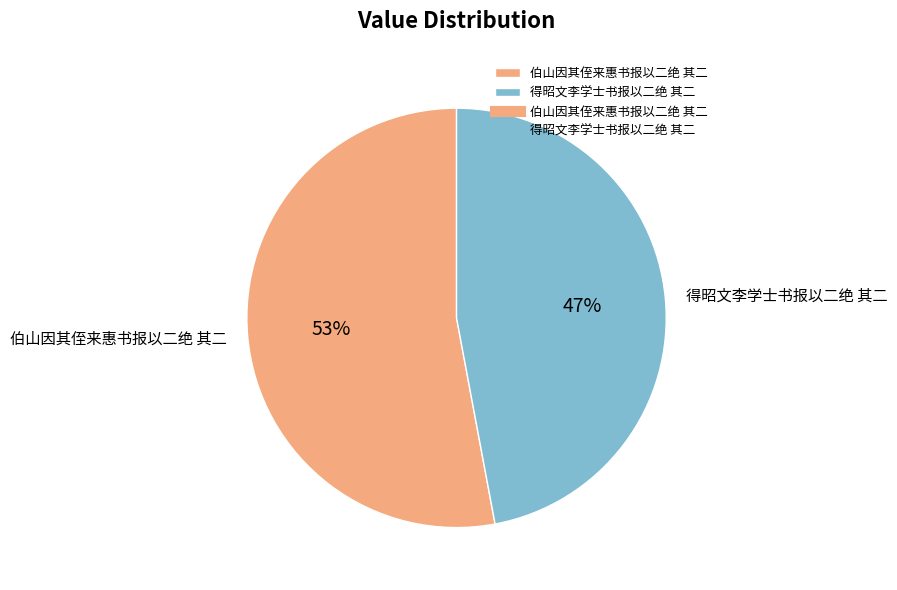

Which category has the smallest portion of the pie?

得昭文李学士书报以二绝 其二